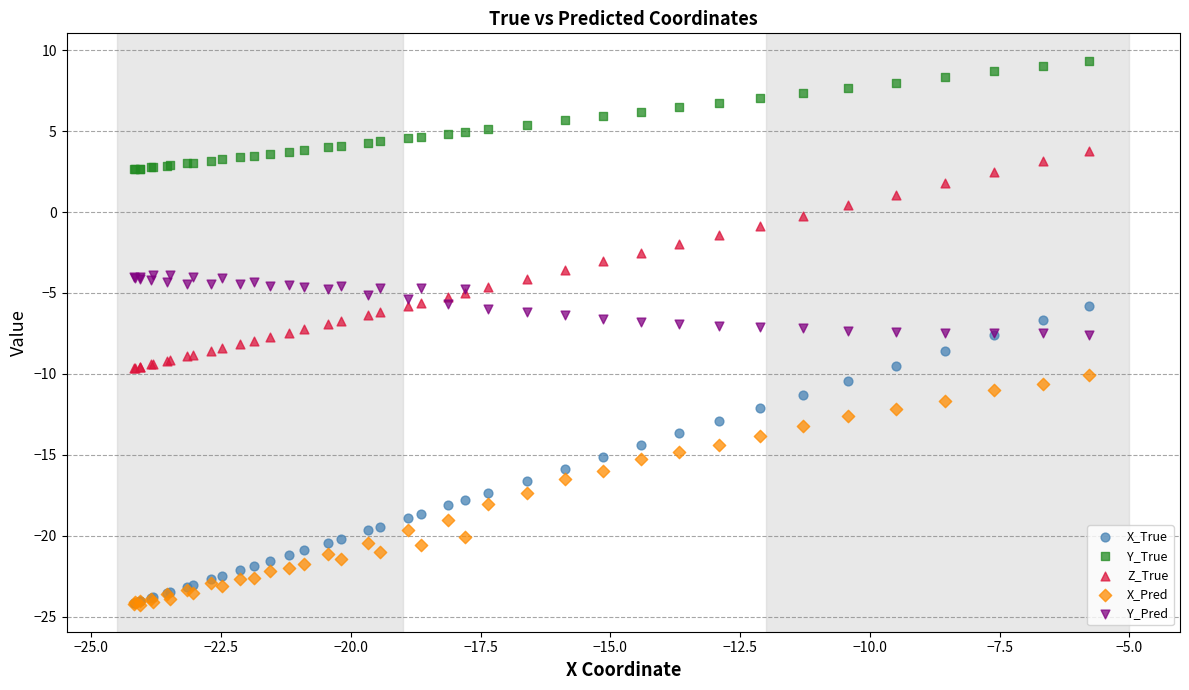

Which series has the widest spread of Y values?

X_True